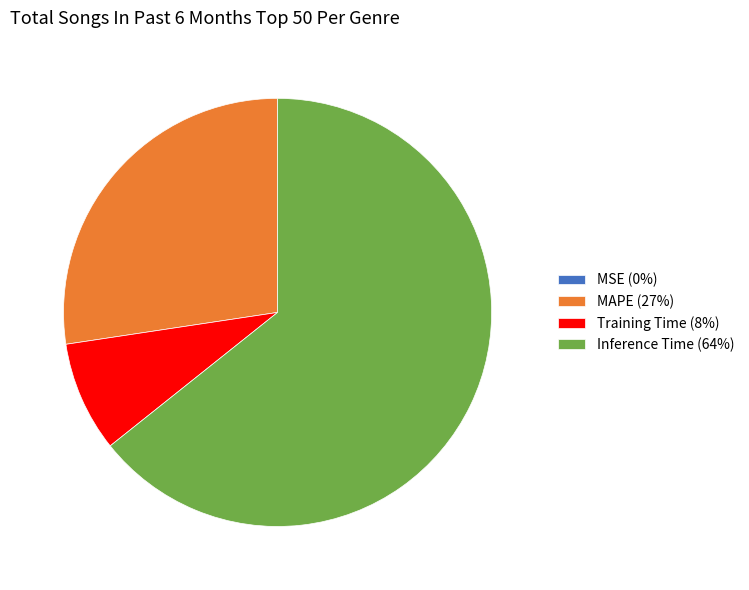

Which category has the biggest portion of the pie?

Inference Time (64%)